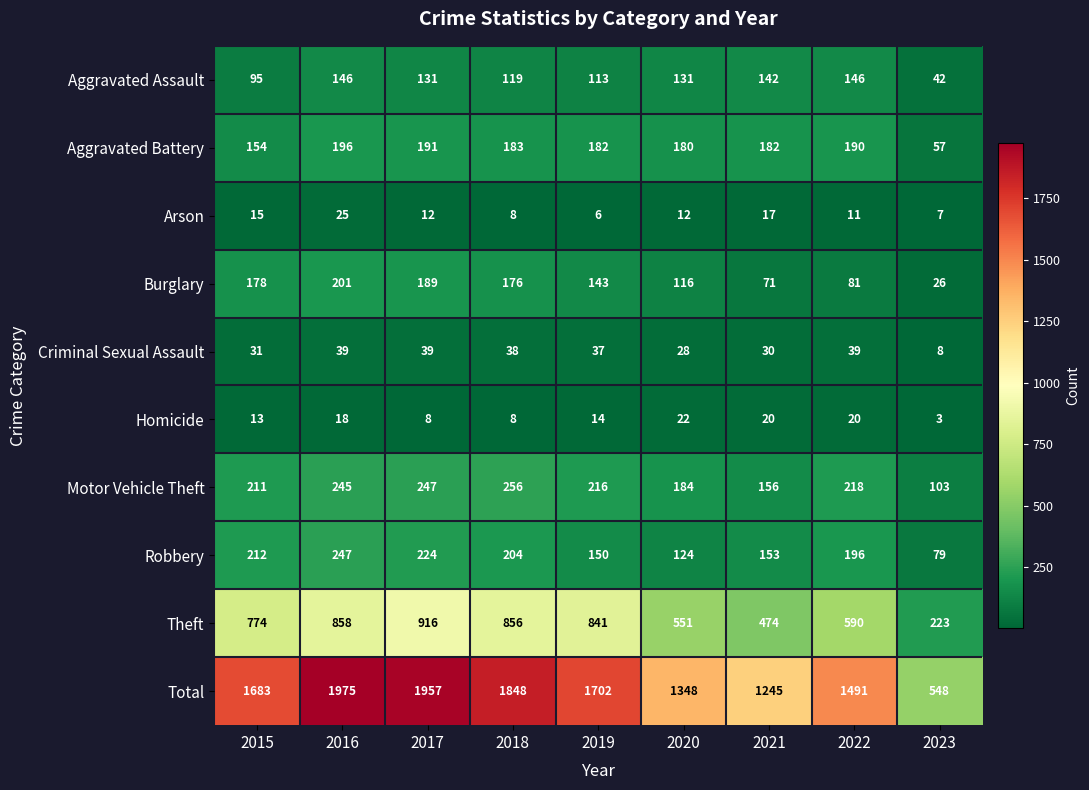

At how many categories does at least one series exceed 584?

8